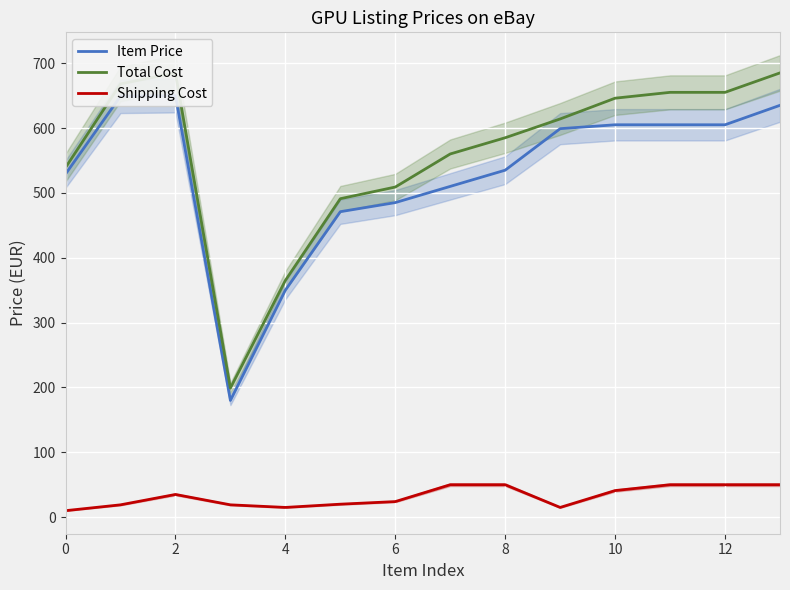

Is this an area chart (filled region under the line)?

No